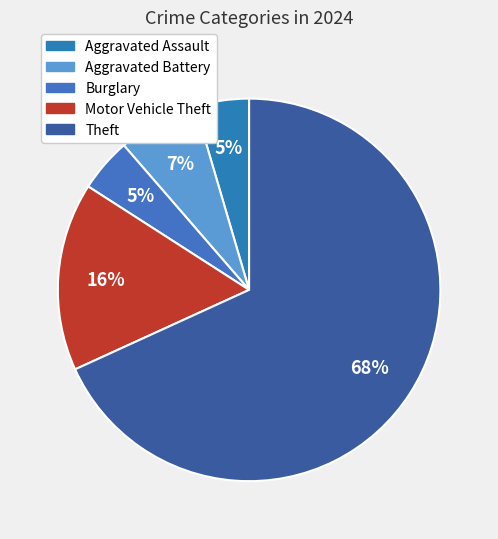

Count the number of slices in the pie.

5